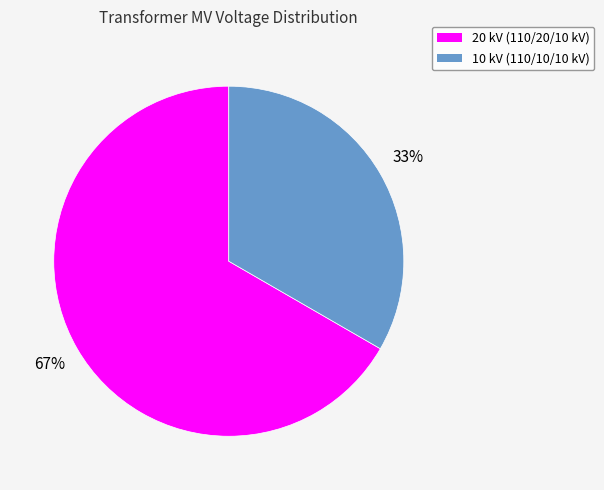

Is the sum of 10 kV (110/10/10 kV) and 20 kV (110/20/10 kV) greater than half?

Yes